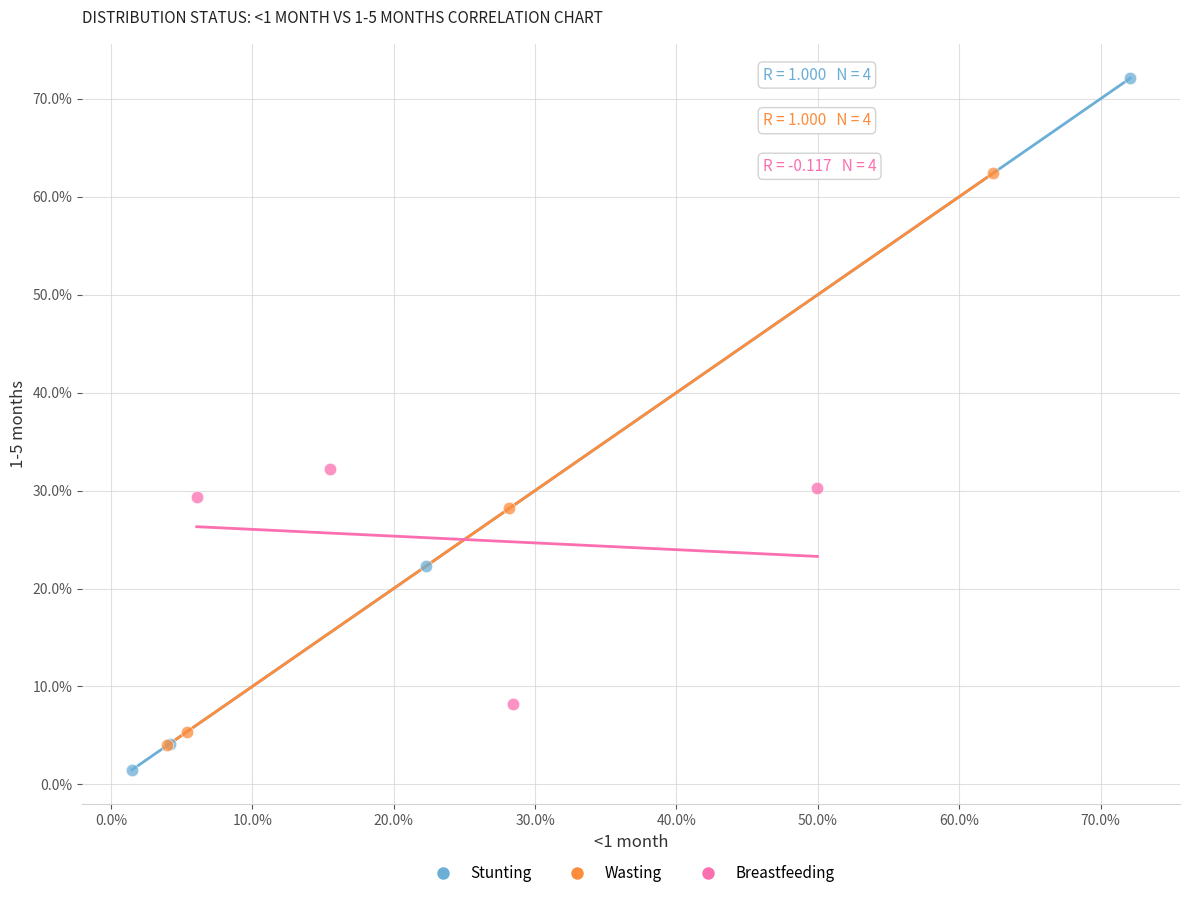

Which series has the largest Y range (max minus min)?

Stunting